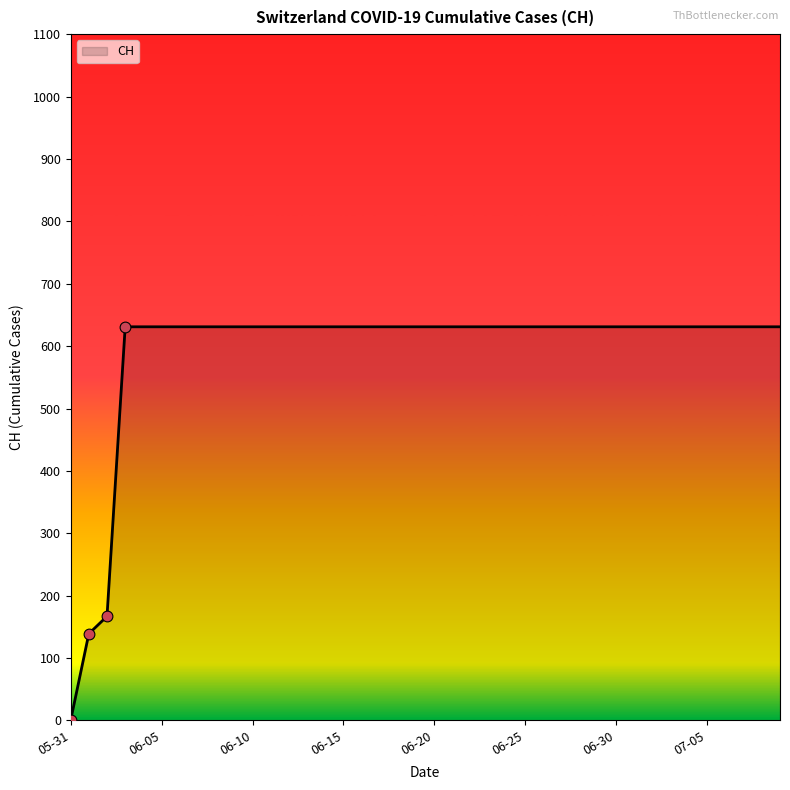

What is the maximum value shown in the chart?

631